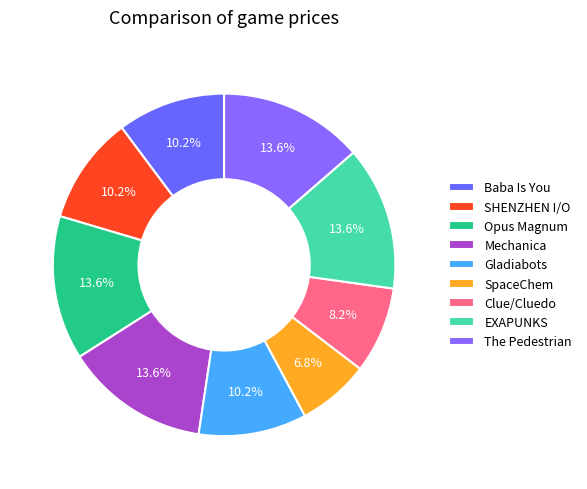

How many segments does this pie chart have?

9